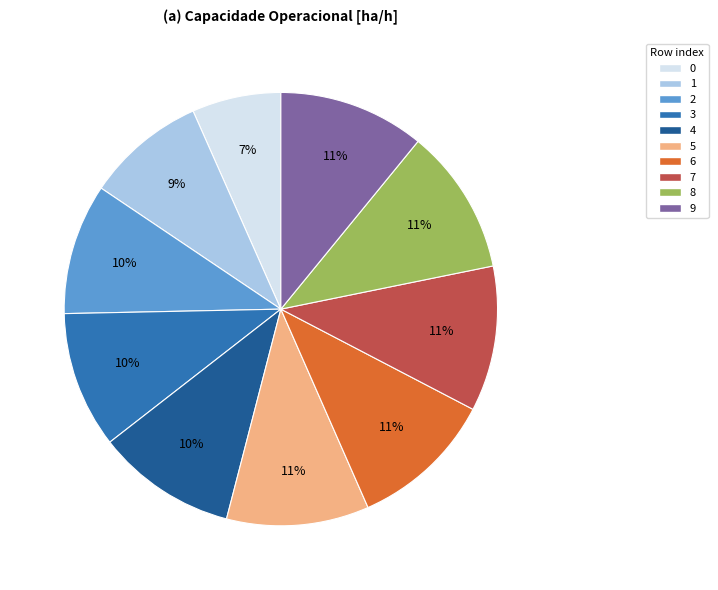

Count the number of slices in the pie.

10